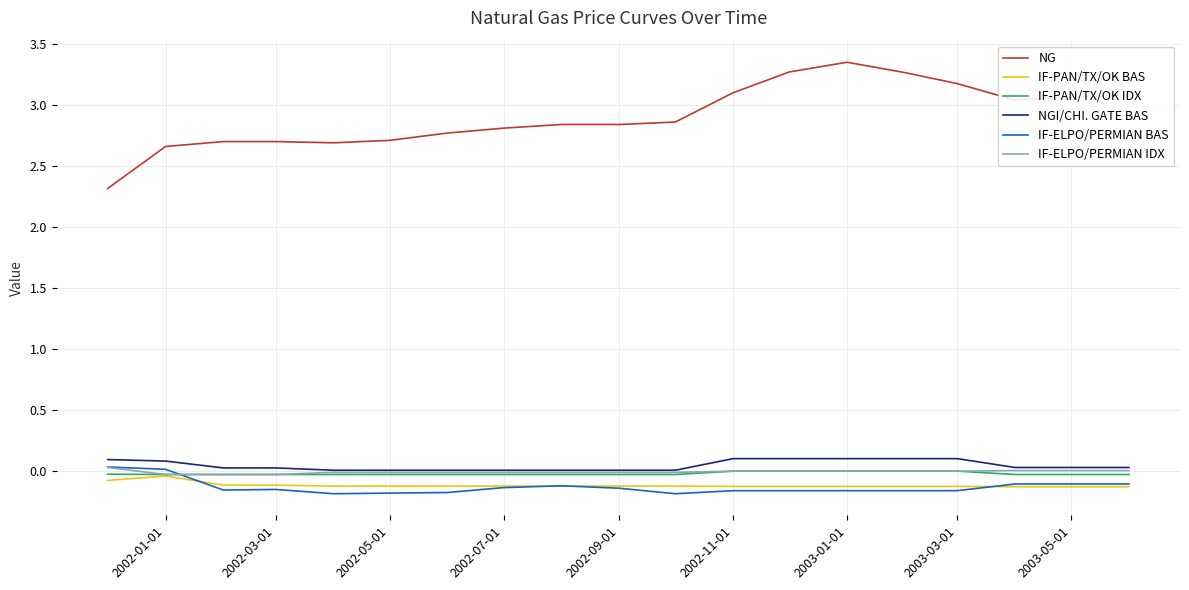

Which series has the largest total across all categories?

NG